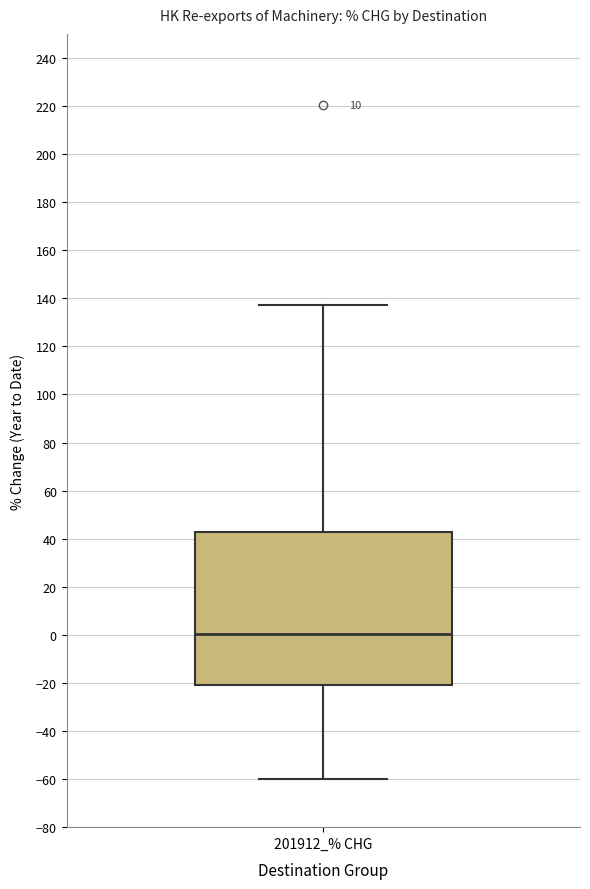

Transcribe this box plot: give where the median line is, the range the box spans, and where the two whiskers end, as read against the y-axis. The values are not printed on the chart, so give them approximately, as read against the axis.

median 0, box -20 to 42, whiskers -60 to 138